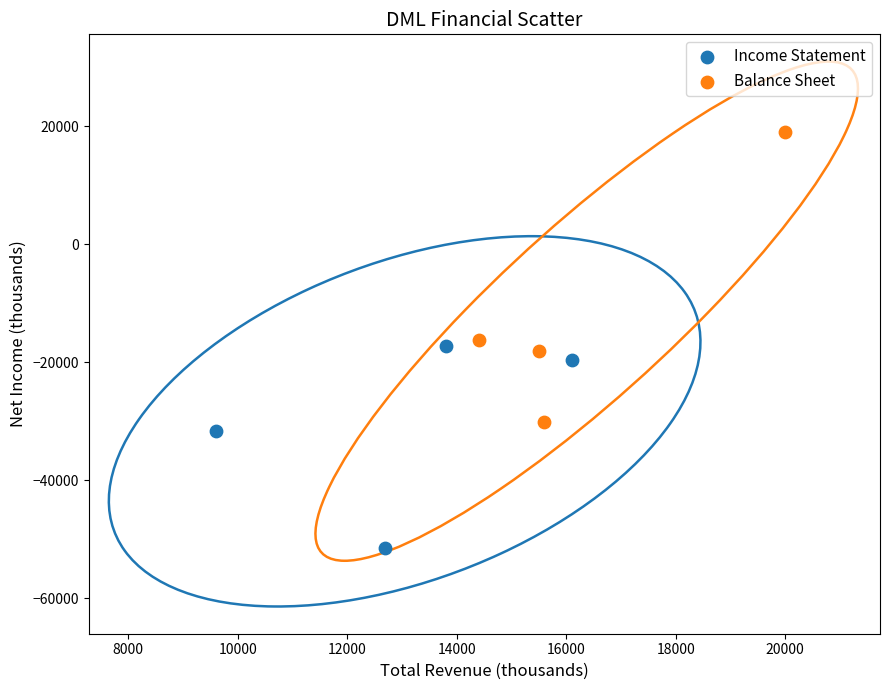

Which series reaches the minimum Y coordinate?

Income Statement